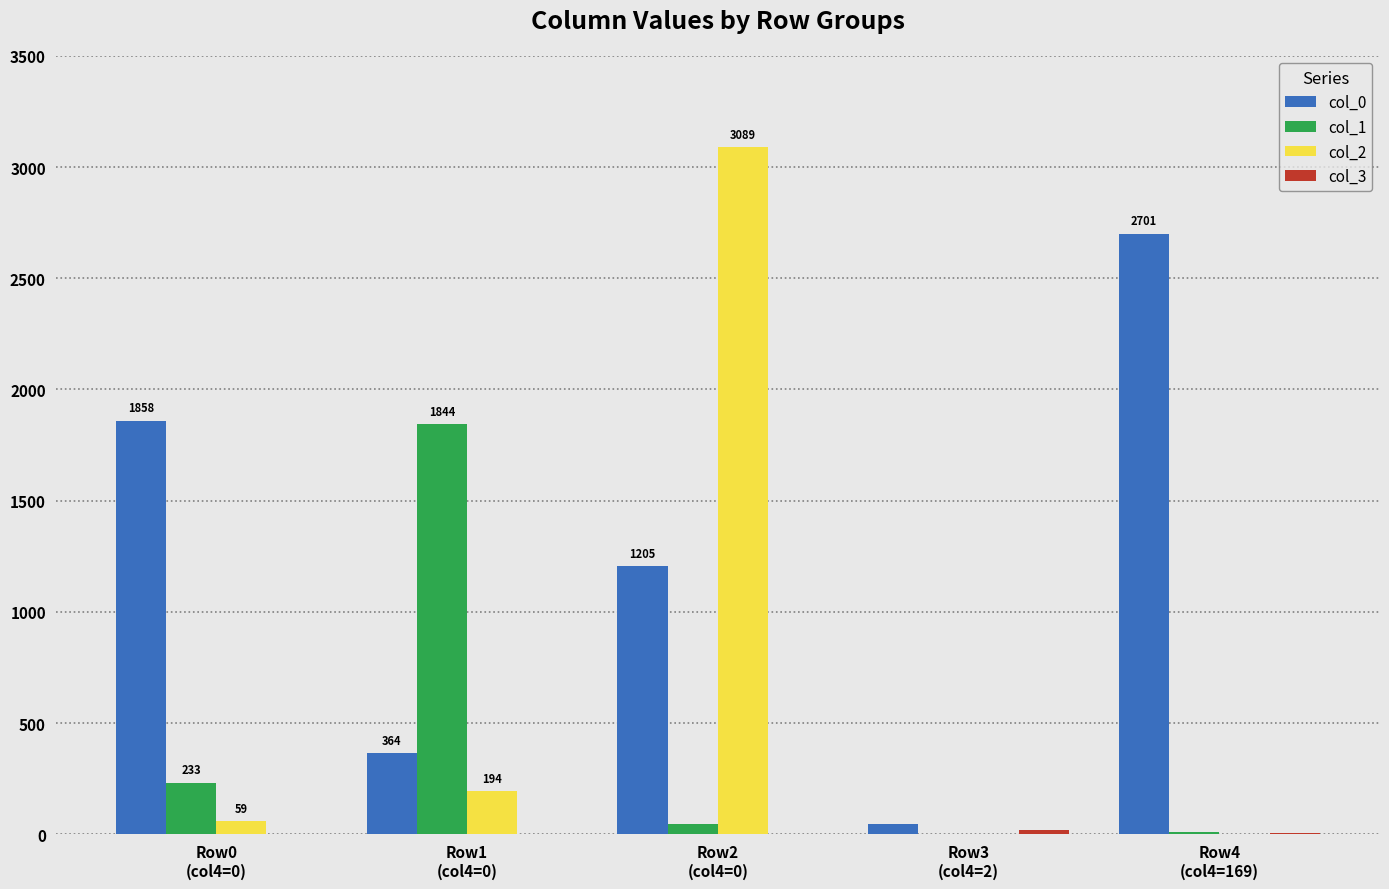

Which series has the largest total across all categories?

col_0